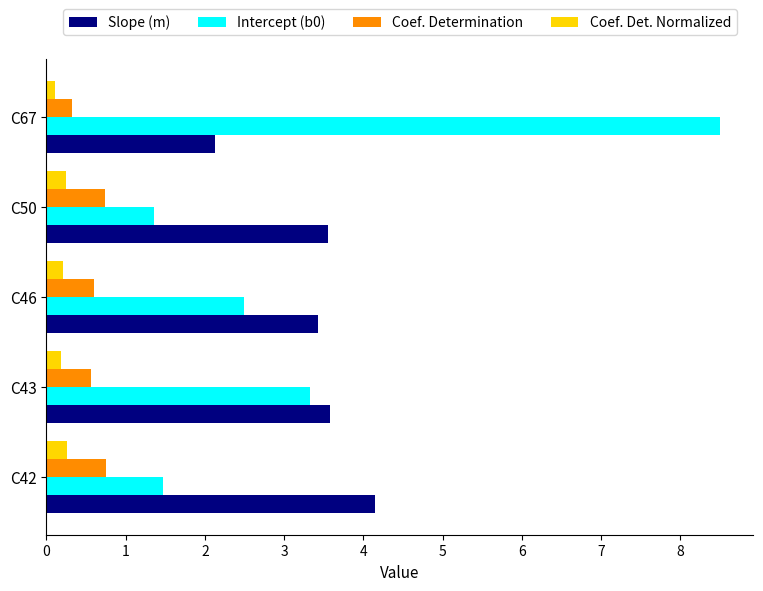

Where is Slope (m) nearest to the value 3?

C46